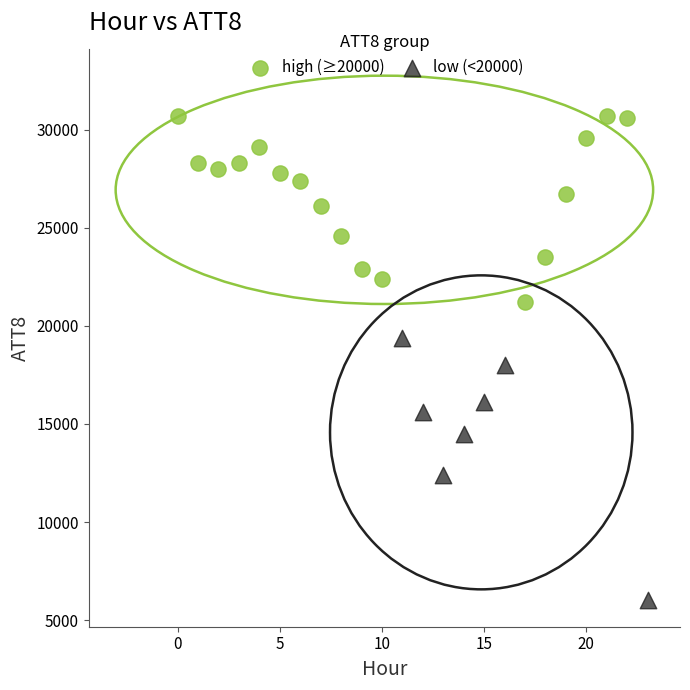

Which series has the widest spread of Y values?

low (<20000)